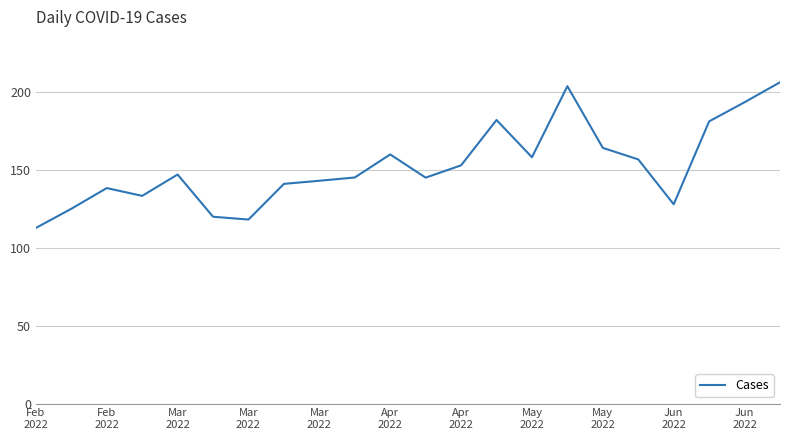

Does the chart have visible grid lines?

Yes